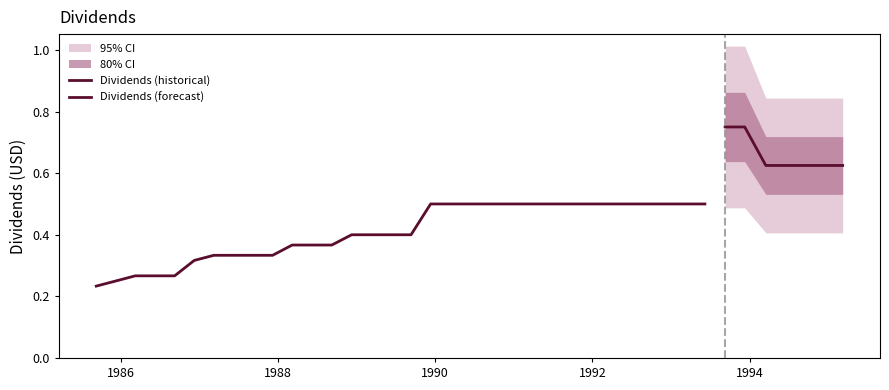

What is the value of the 19th point from the left?

0.5